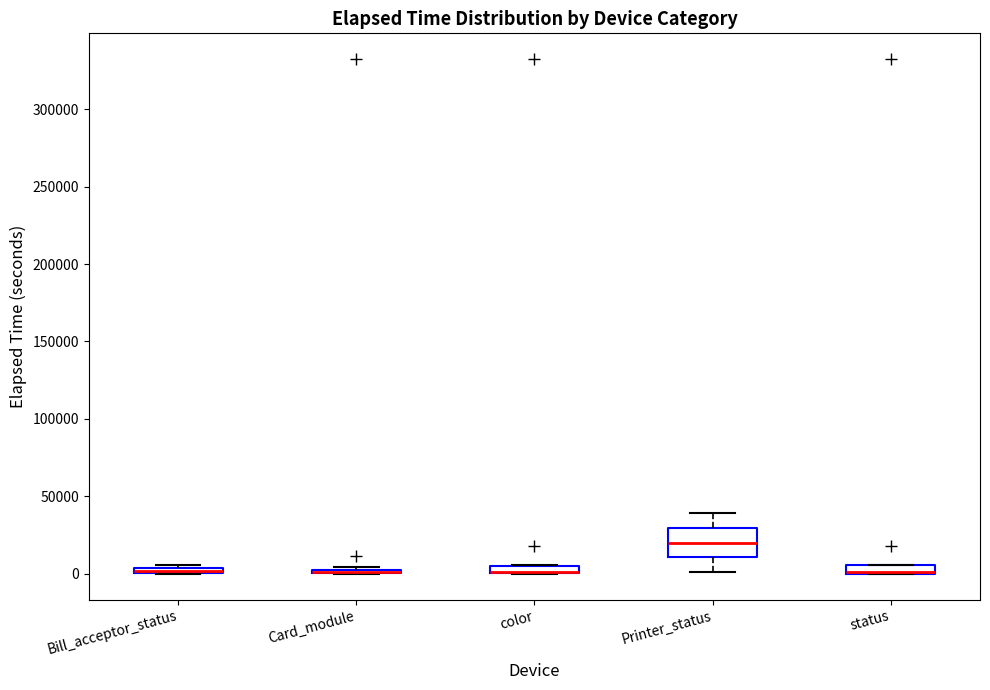

Comparing the boxes themselves (not the whiskers), which one is the tallest?

Printer_status